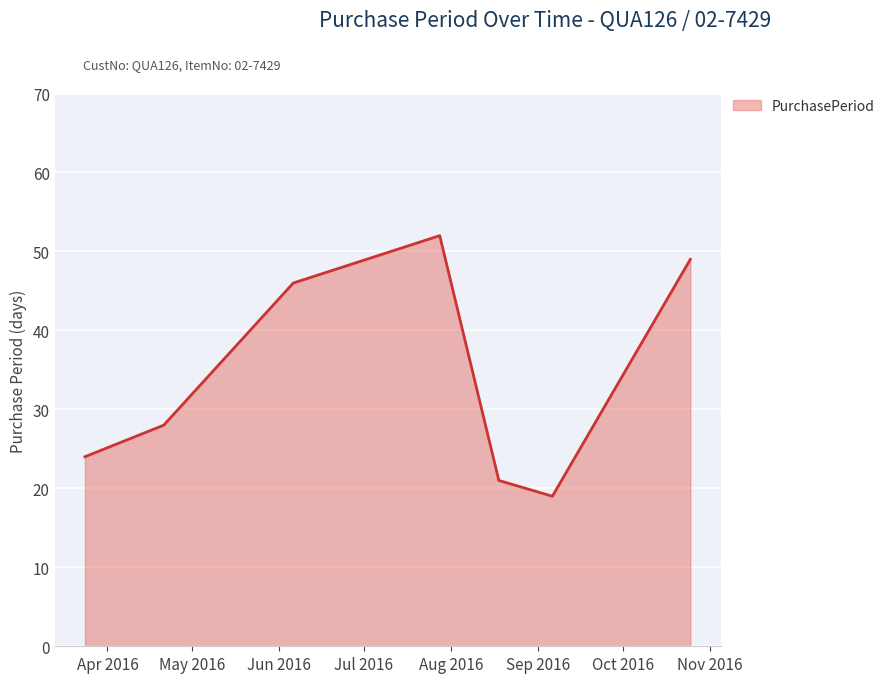

Does the chart display data point markers on the line(s)?

No